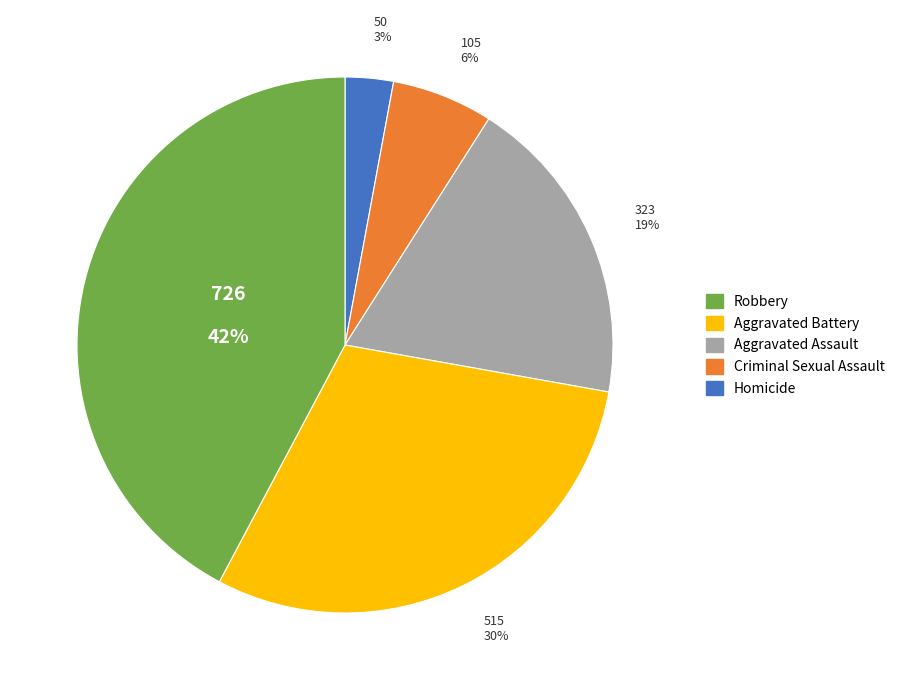

To the nearest percent, what is the difference between the largest and smallest slice percentages?

39%